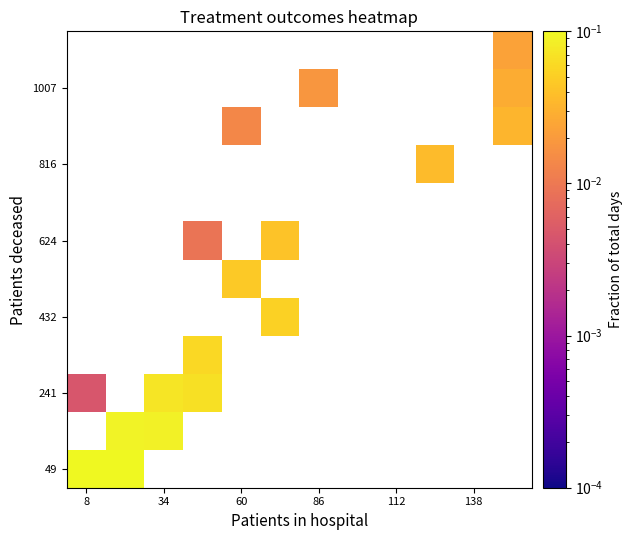

At how many categories does at least one series exceed 0?

9